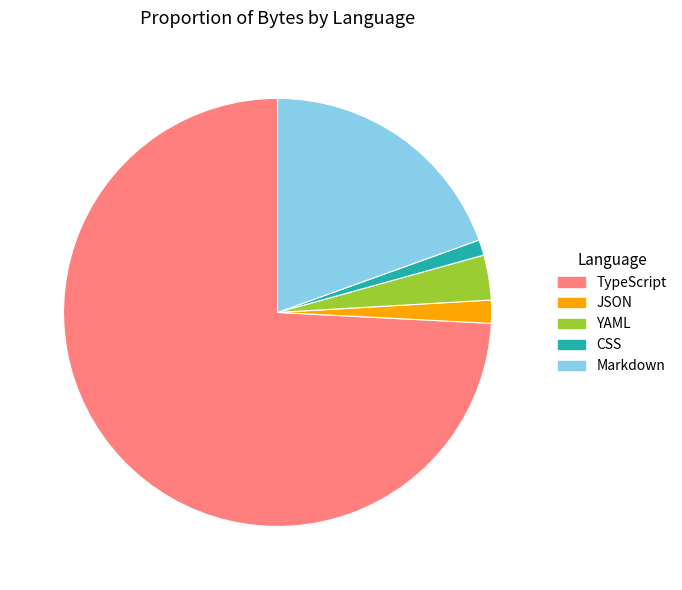

What is the smallest slice in the pie chart?

CSS